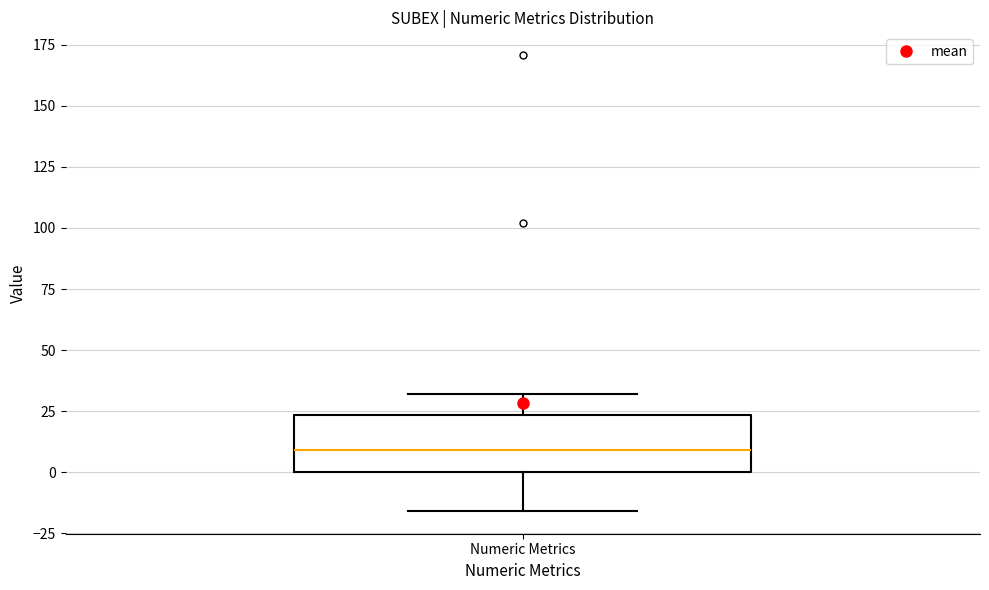

Read this box plot against the y-axis: the position of the median line, the range covered by the box, and the ends of both whiskers. The values are not printed on the chart, so give them approximately, as read against the axis.

median 10, box 0 to 25, whiskers -15 to 30